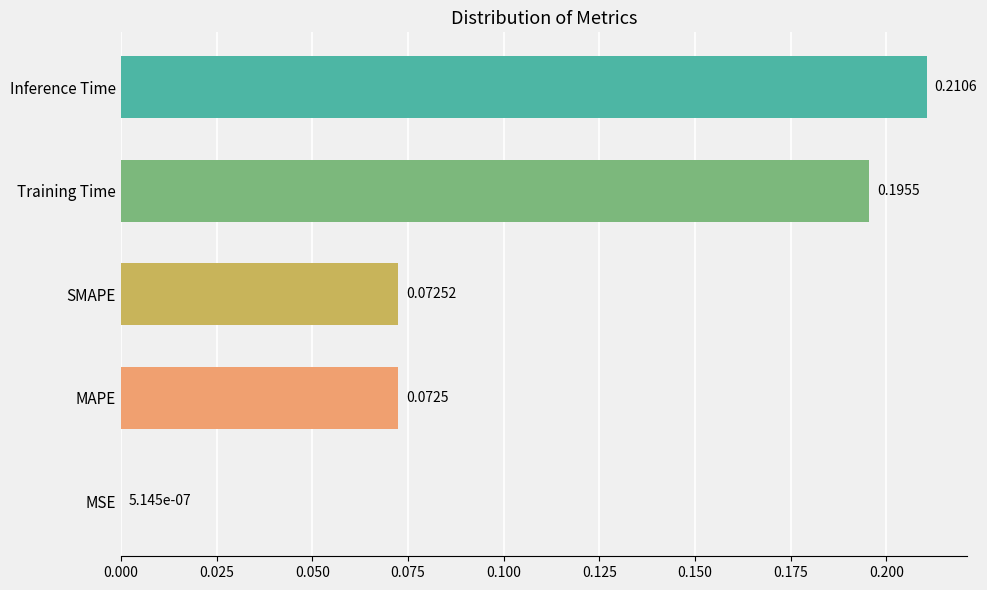

Are the bars grouped side by side (vs. stacked)?

No